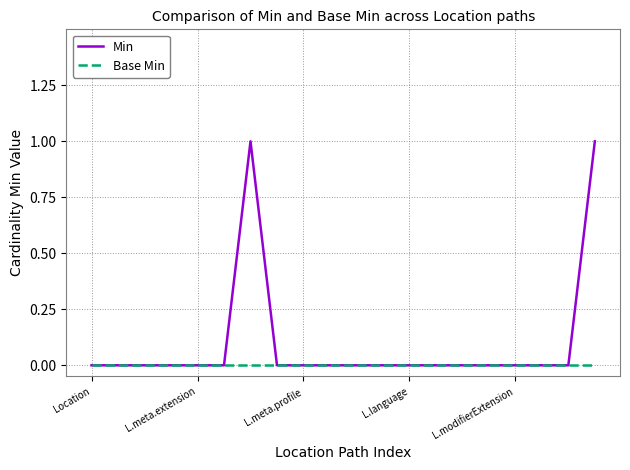

Which series has the largest range (max minus min)?

Min